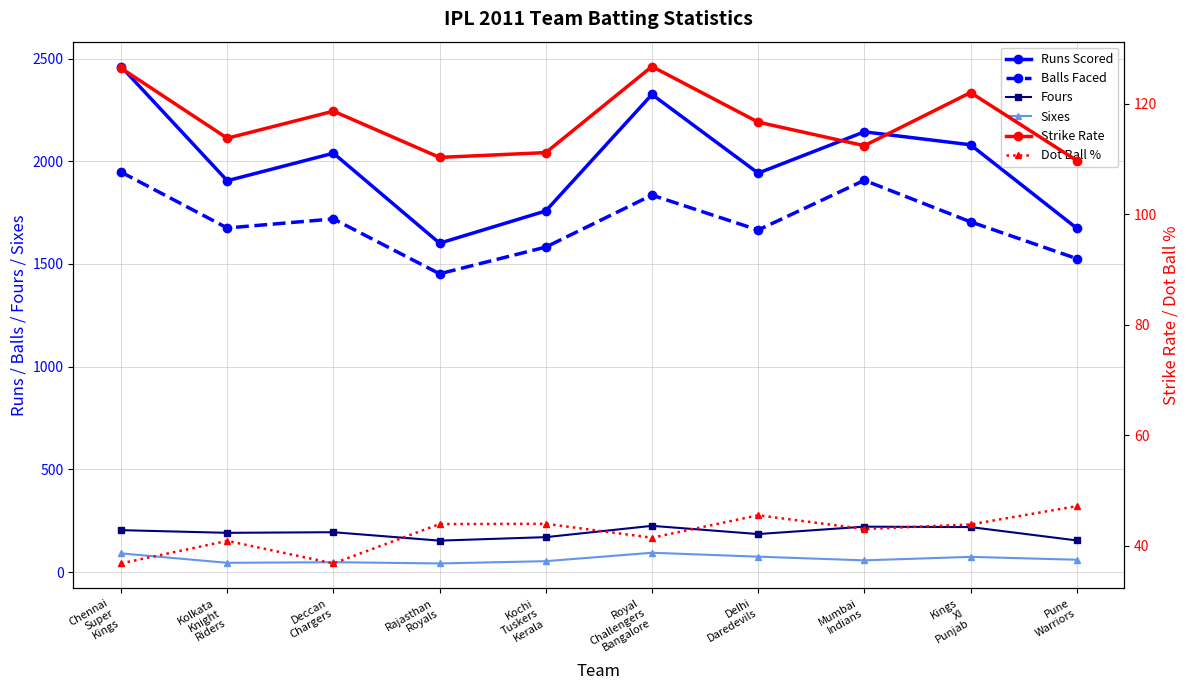

What is the difference between the highest and lowest values at Kolkata
Knight
Riders?

1864.1